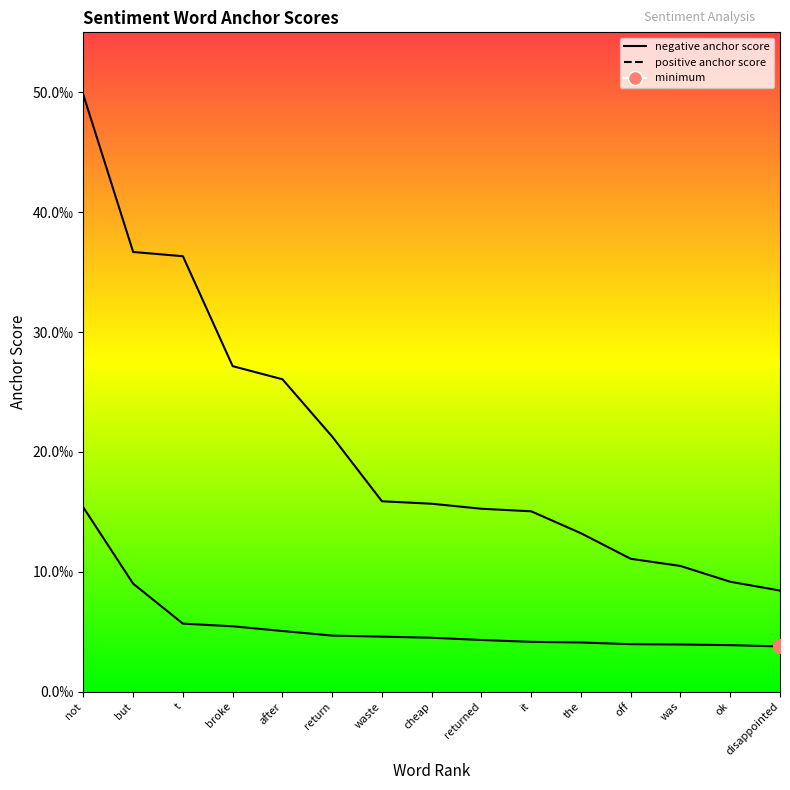

What are all the series names shown in the legend?

negative anchor score, positive anchor score